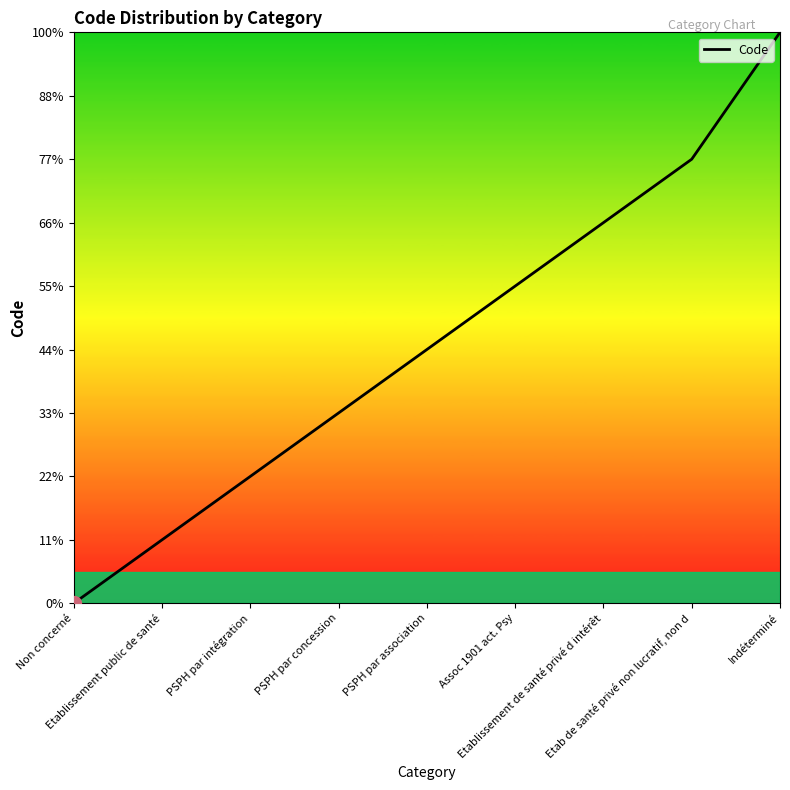

What is the change in value from PSPH par intégration to Indéterminé?

+7